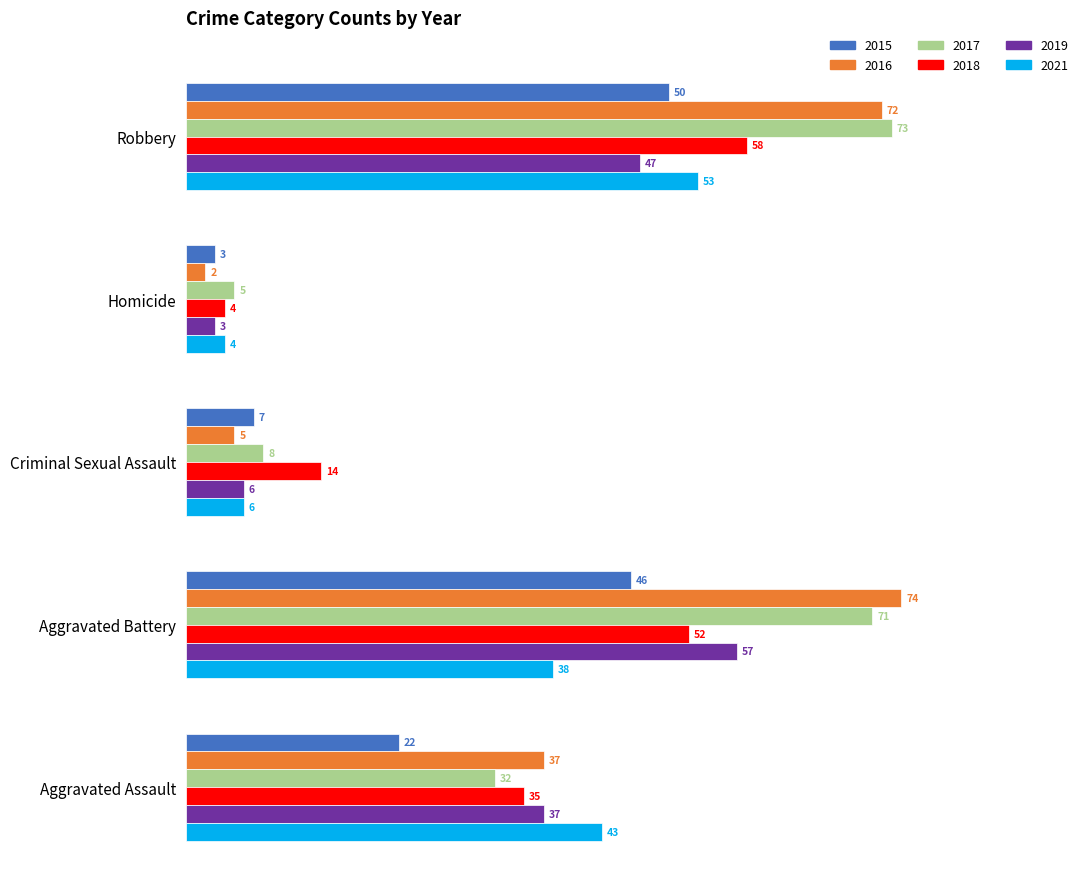

What is the difference between the maximum and minimum values in the 2019 series?

54